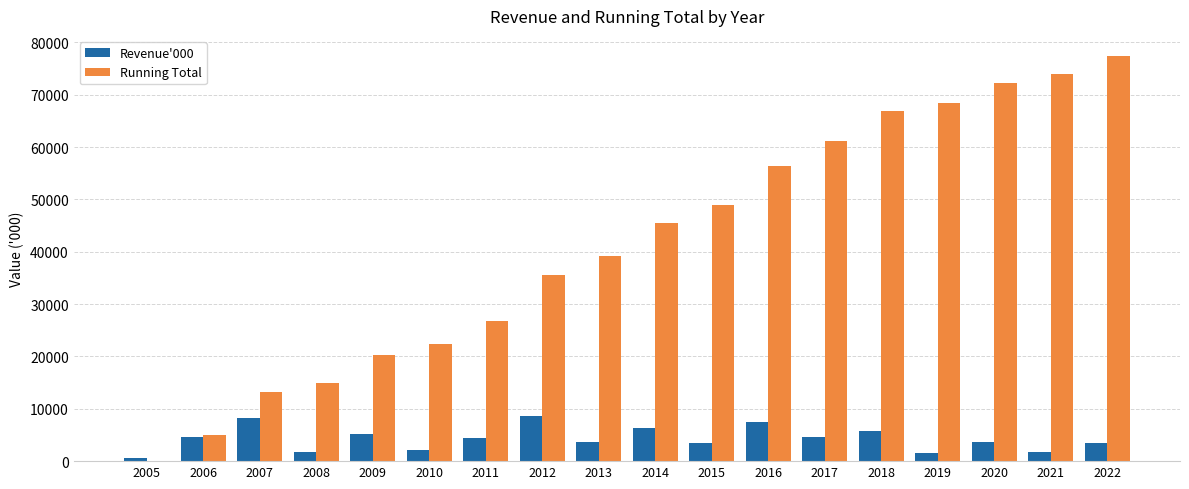

Between 2006 and 2017, which series saw the biggest shift?

Running Total